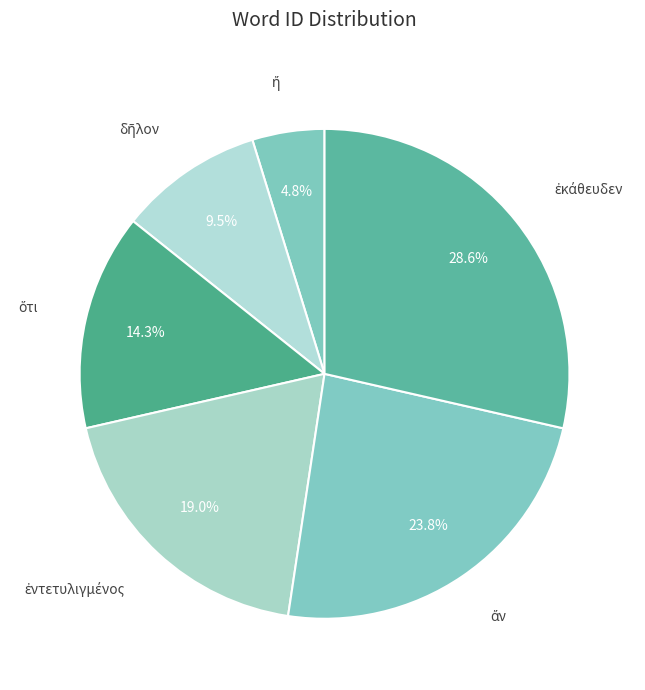

How many slices are in this pie chart?

6